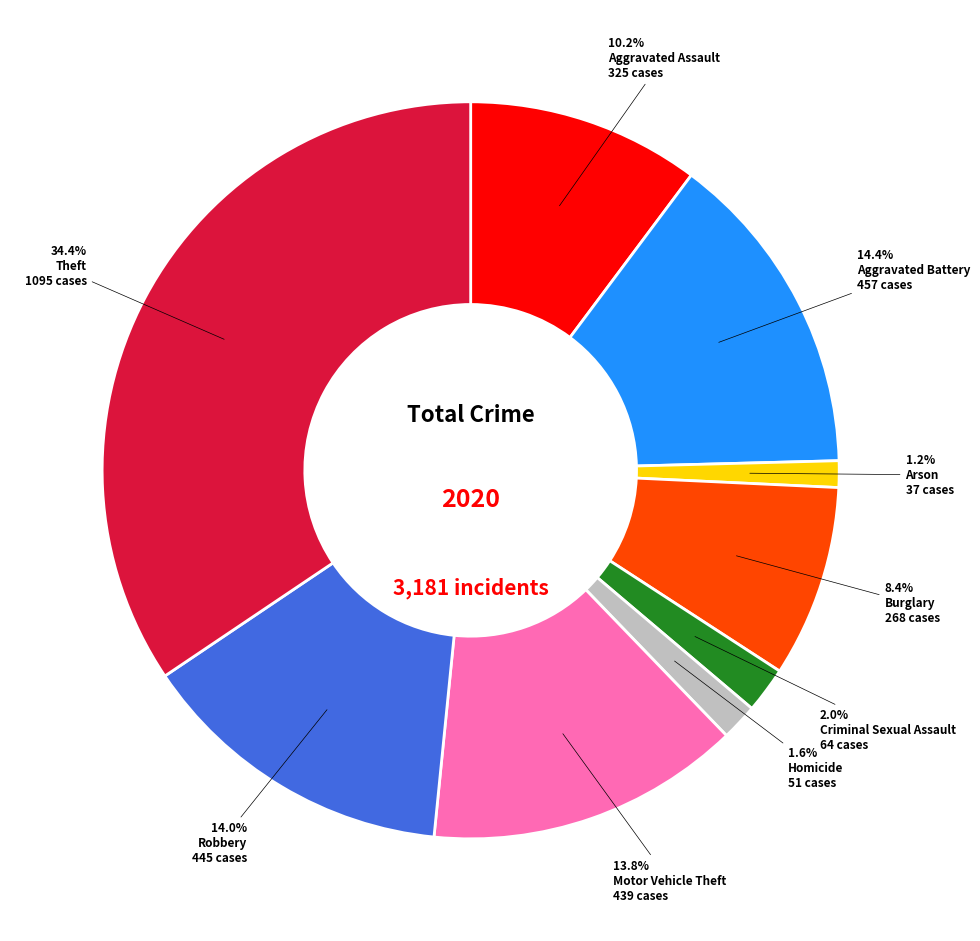

Does any single category account for the majority?

No